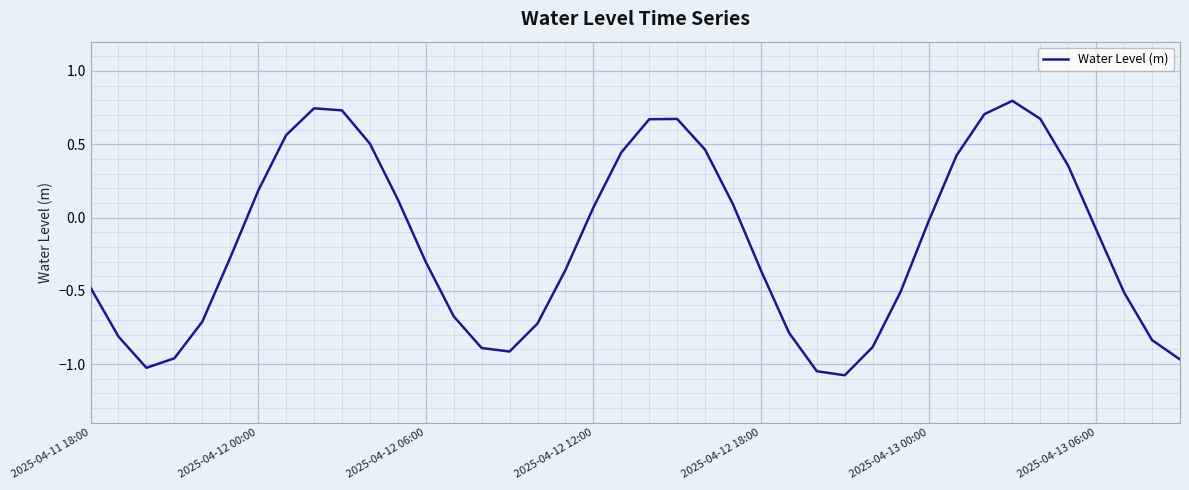

What is the smallest value displayed?

-1.1